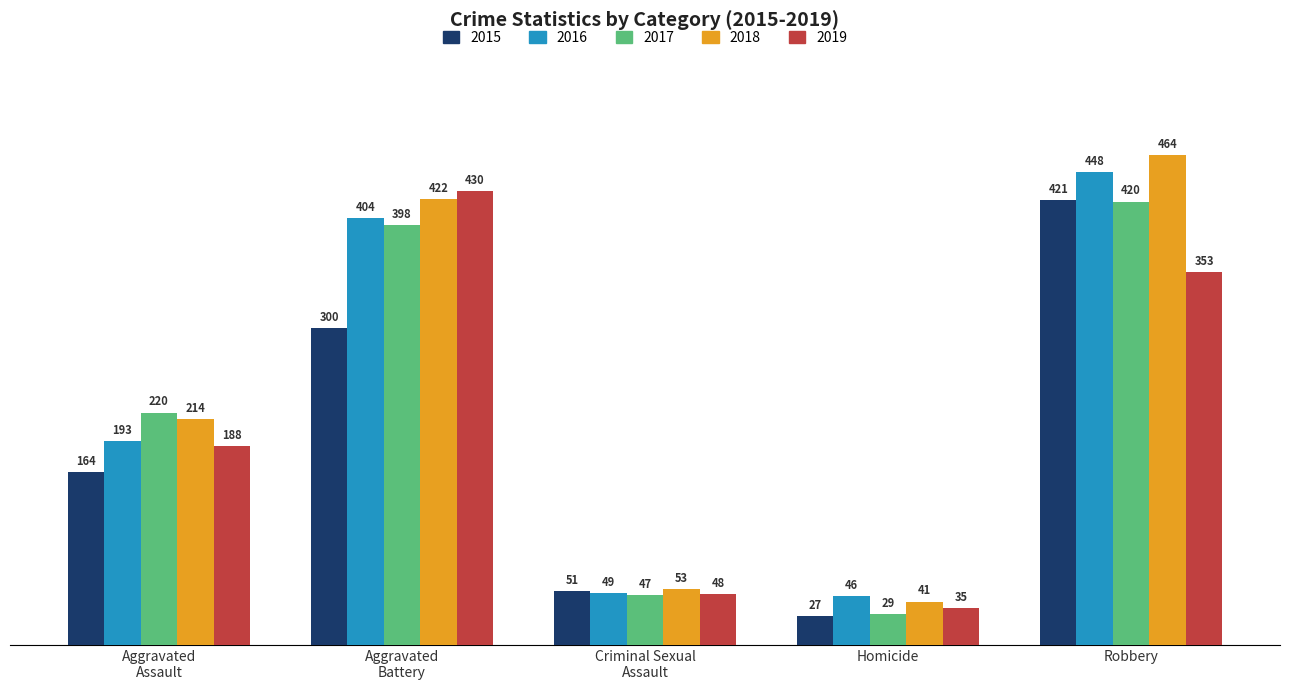

Reading left to right, list all the values displayed in this chart.

2015: 164	300	51	27	421
2016: 193	404	49	46	448
2017: 220	398	47	29	420
2018: 214	422	53	41	464
2019: 188	430	48	35	353